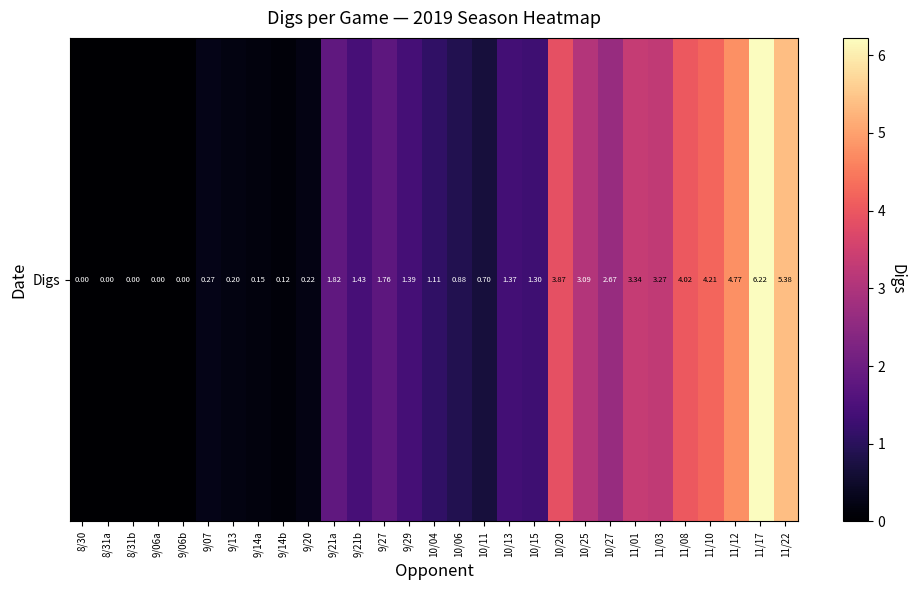

At which category does the chart reach its minimum across all series?

8/30